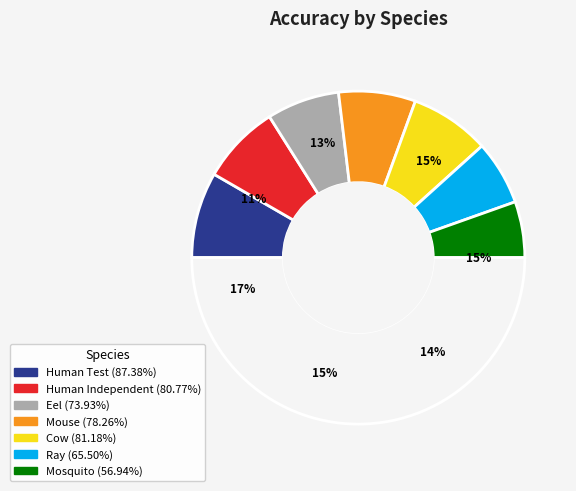

Rank the categories by value from lowest to highest.

Mosquito, Ray, Eel, Mouse, Human Independent, Cow, Human Test